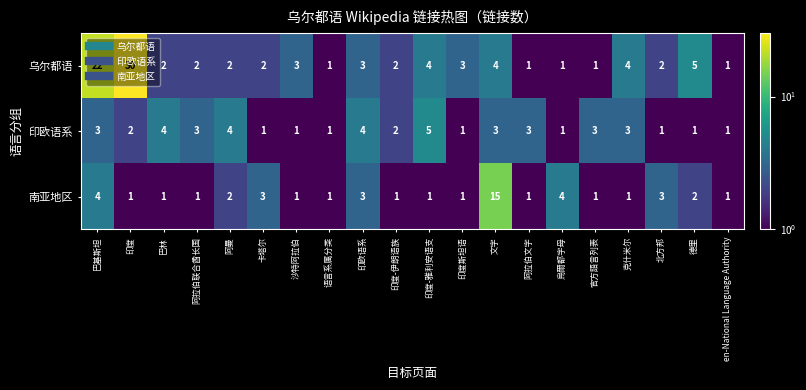

Which series has the largest total across all categories?

乌尔都语